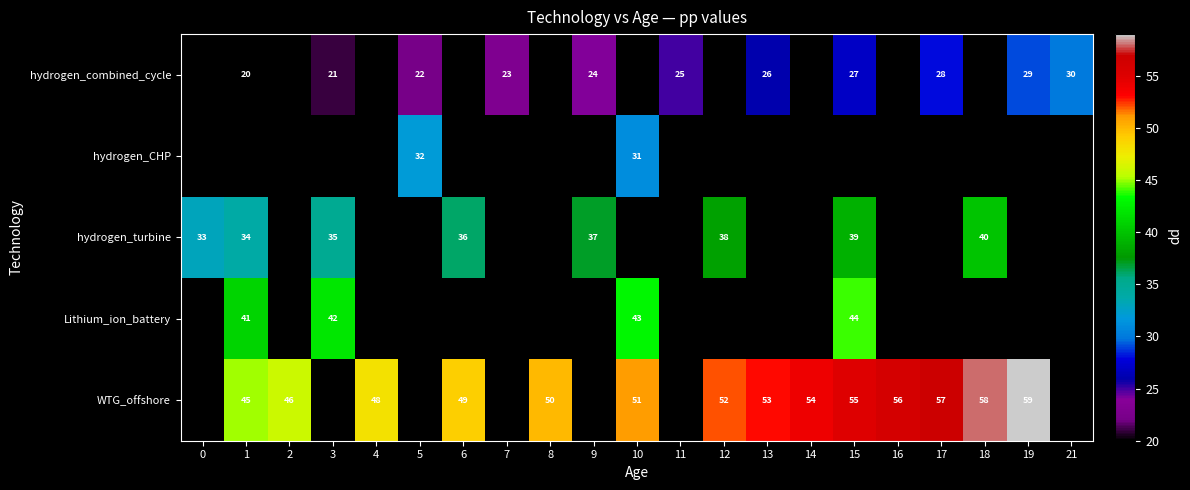

What is the greatest value displayed?

59.0